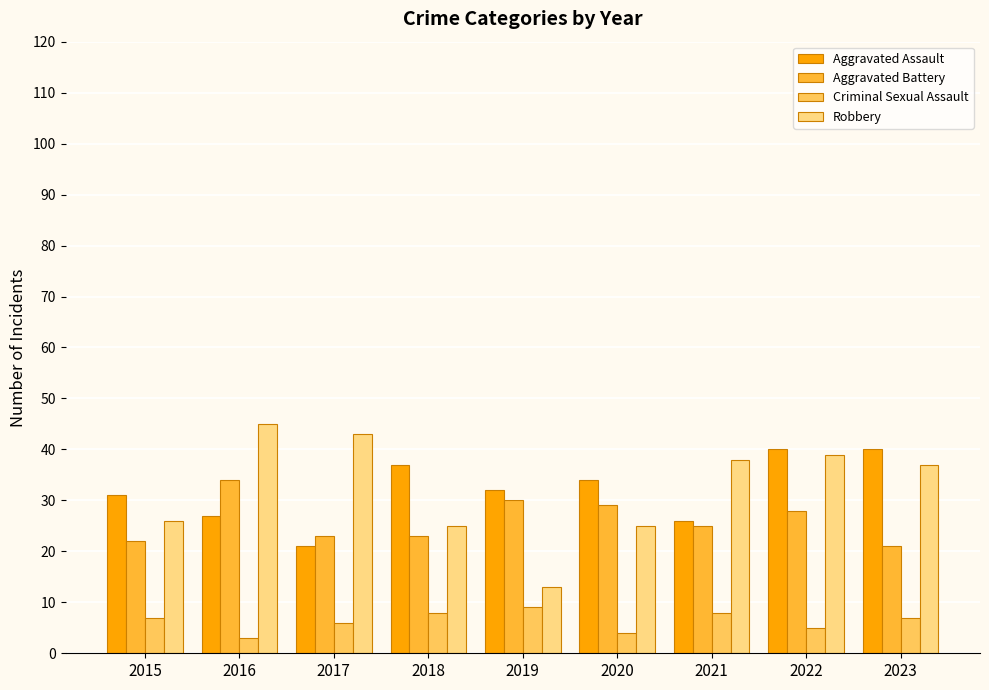

Reading left to right, transcribe all the data shown in this chart.

Aggravated Assault: 2015=31	2016=27	2017=21	2018=37	2019=32	2020=34	2021=26	2022=40	2023=40
Aggravated Battery: 2015=22	2016=34	2017=23	2018=23	2019=30	2020=29	2021=25	2022=28	2023=21
Criminal Sexual Assault: 2015=7	2016=3	2017=6	2018=8	2019=9	2020=4	2021=8	2022=5	2023=7
Robbery: 2015=26	2016=45	2017=43	2018=25	2019=13	2020=25	2021=38	2022=39	2023=37